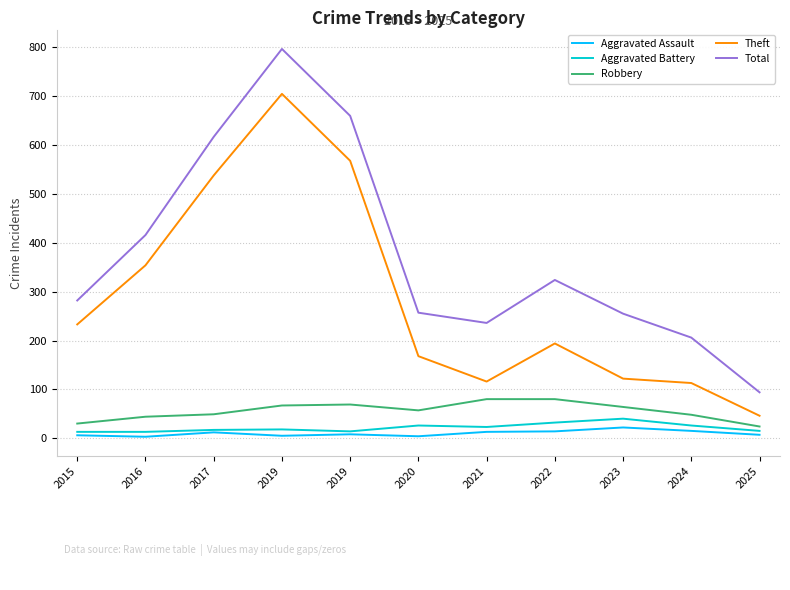

Does the chart have visible grid lines?

Yes